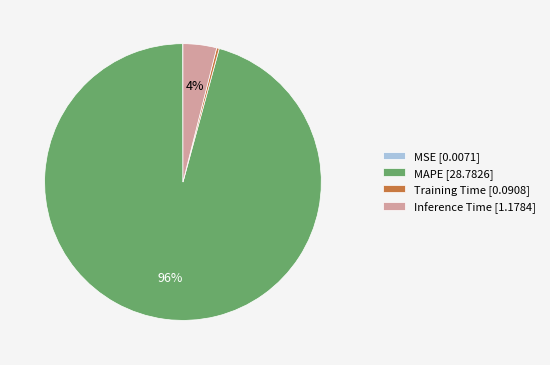

To the nearest percent, what is the difference between the largest and smallest slice percentages?

96%